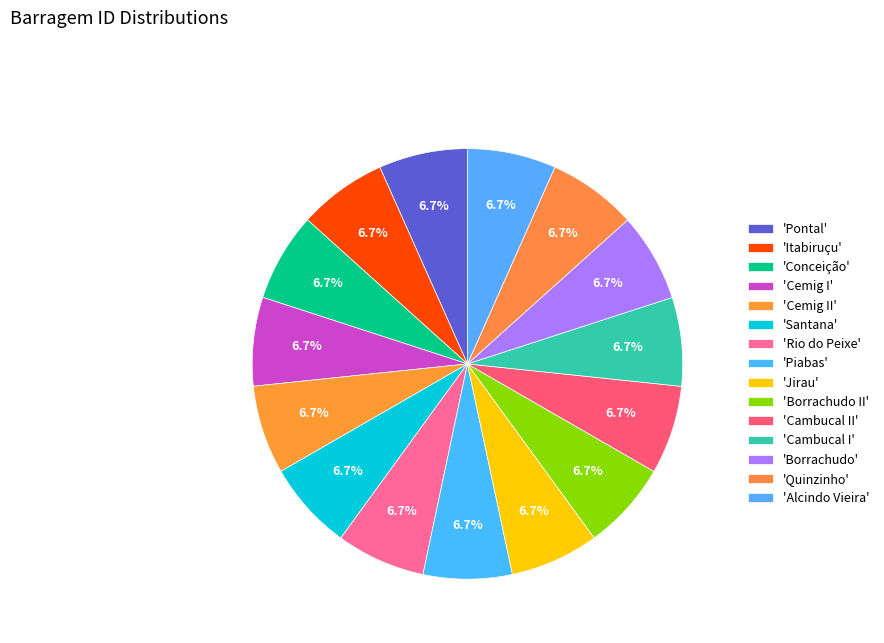

Count the number of slices in the pie.

15